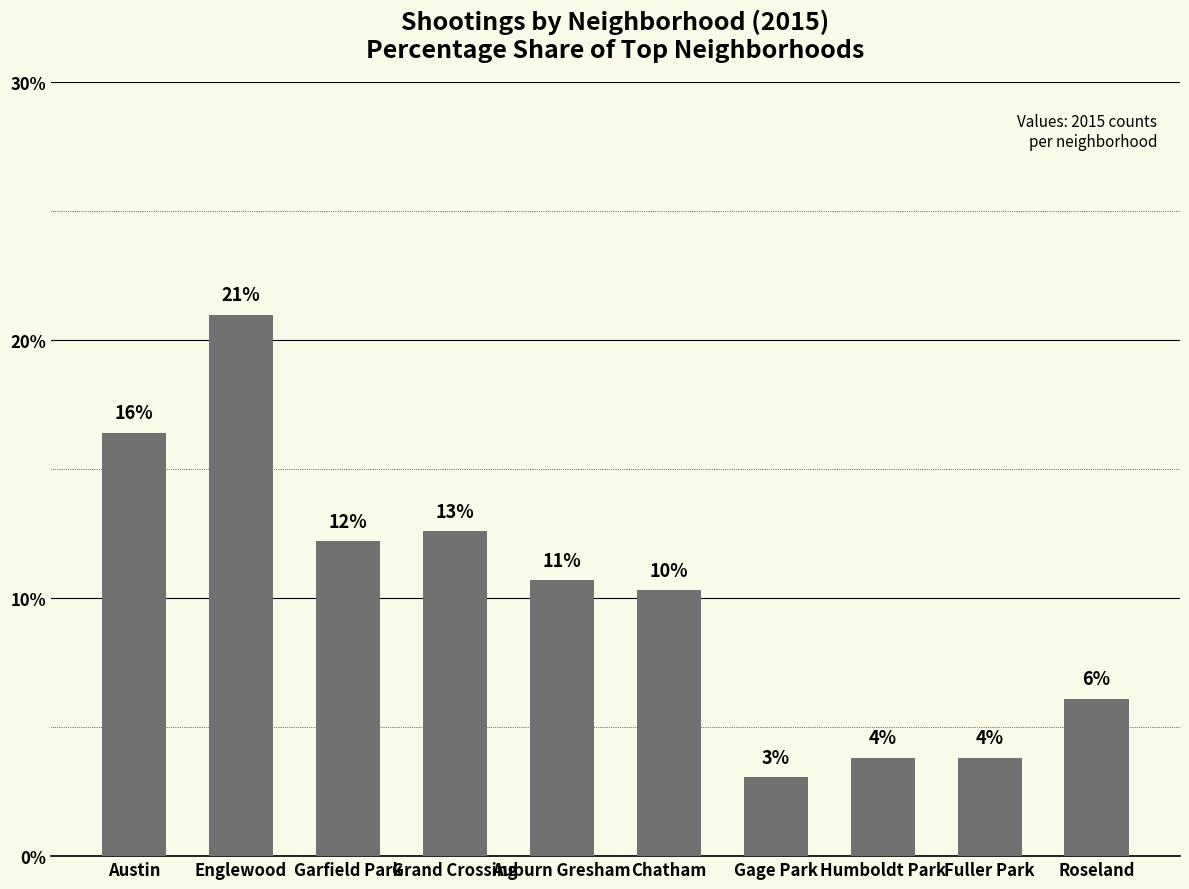

Does the chart contain any negative values?

No